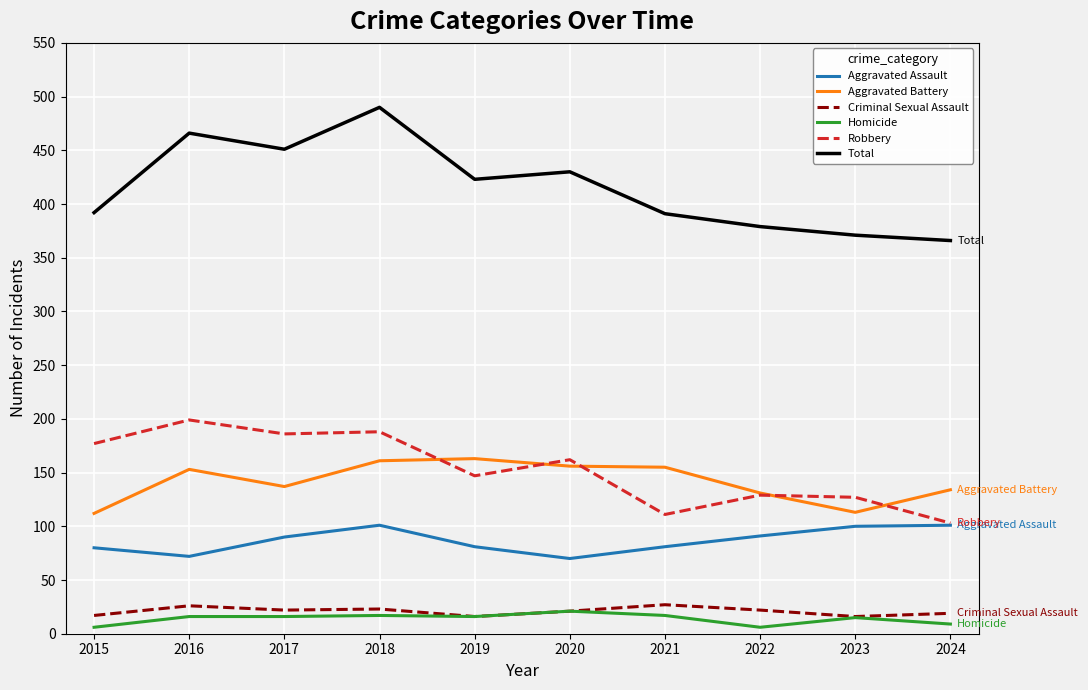

What is the average value of the Homicide series?

14